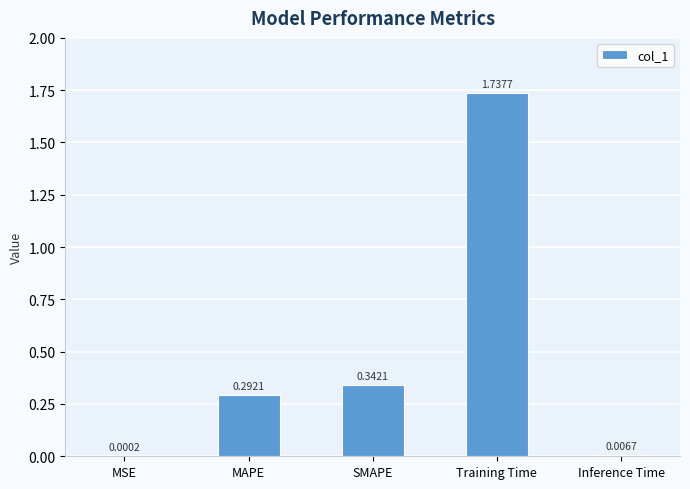

What is the sum of all values?

2.4